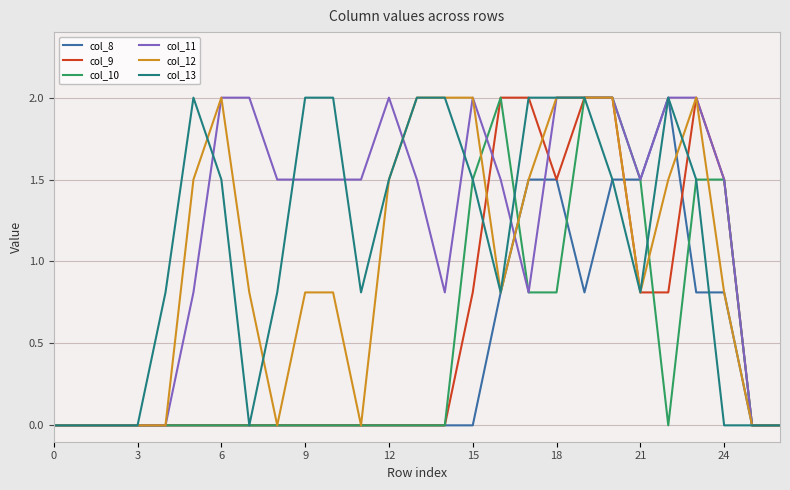

What is the maximum value shown in the chart?

2.0